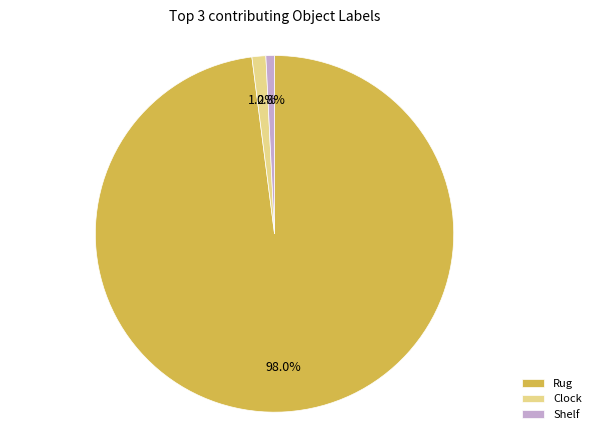

What is the largest slice in the pie chart?

Rug